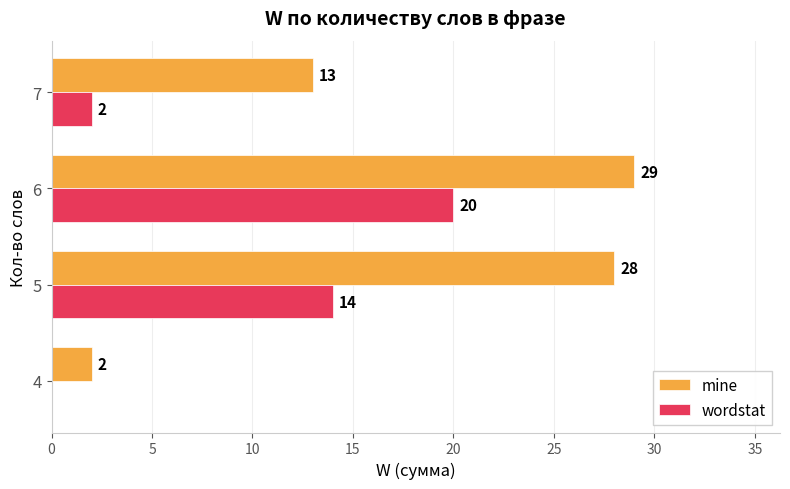

How many categories are shown in the chart?

4